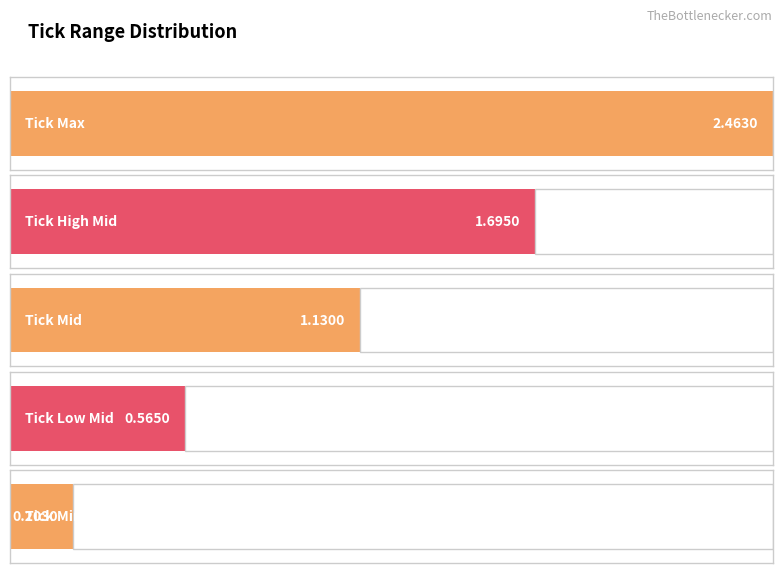

How many bars are there in total?

5